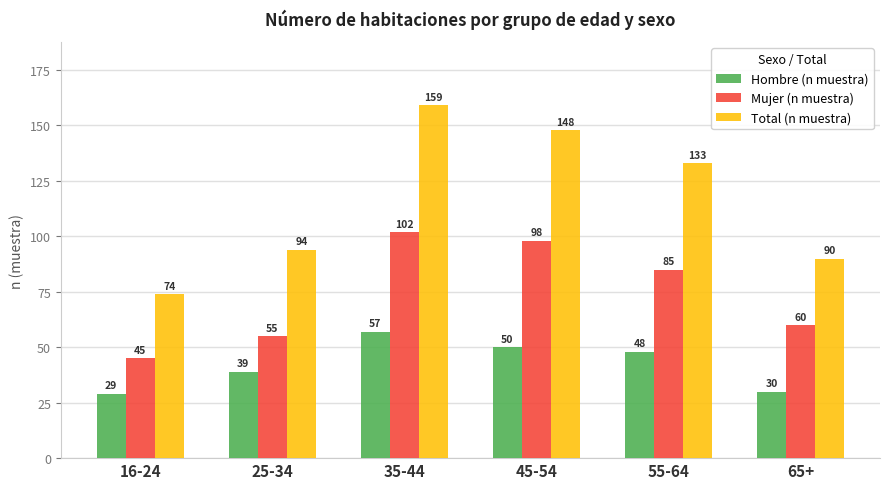

List the series in order of their overall mean, lowest first.

Hombre (n muestra), Mujer (n muestra), Total (n muestra)